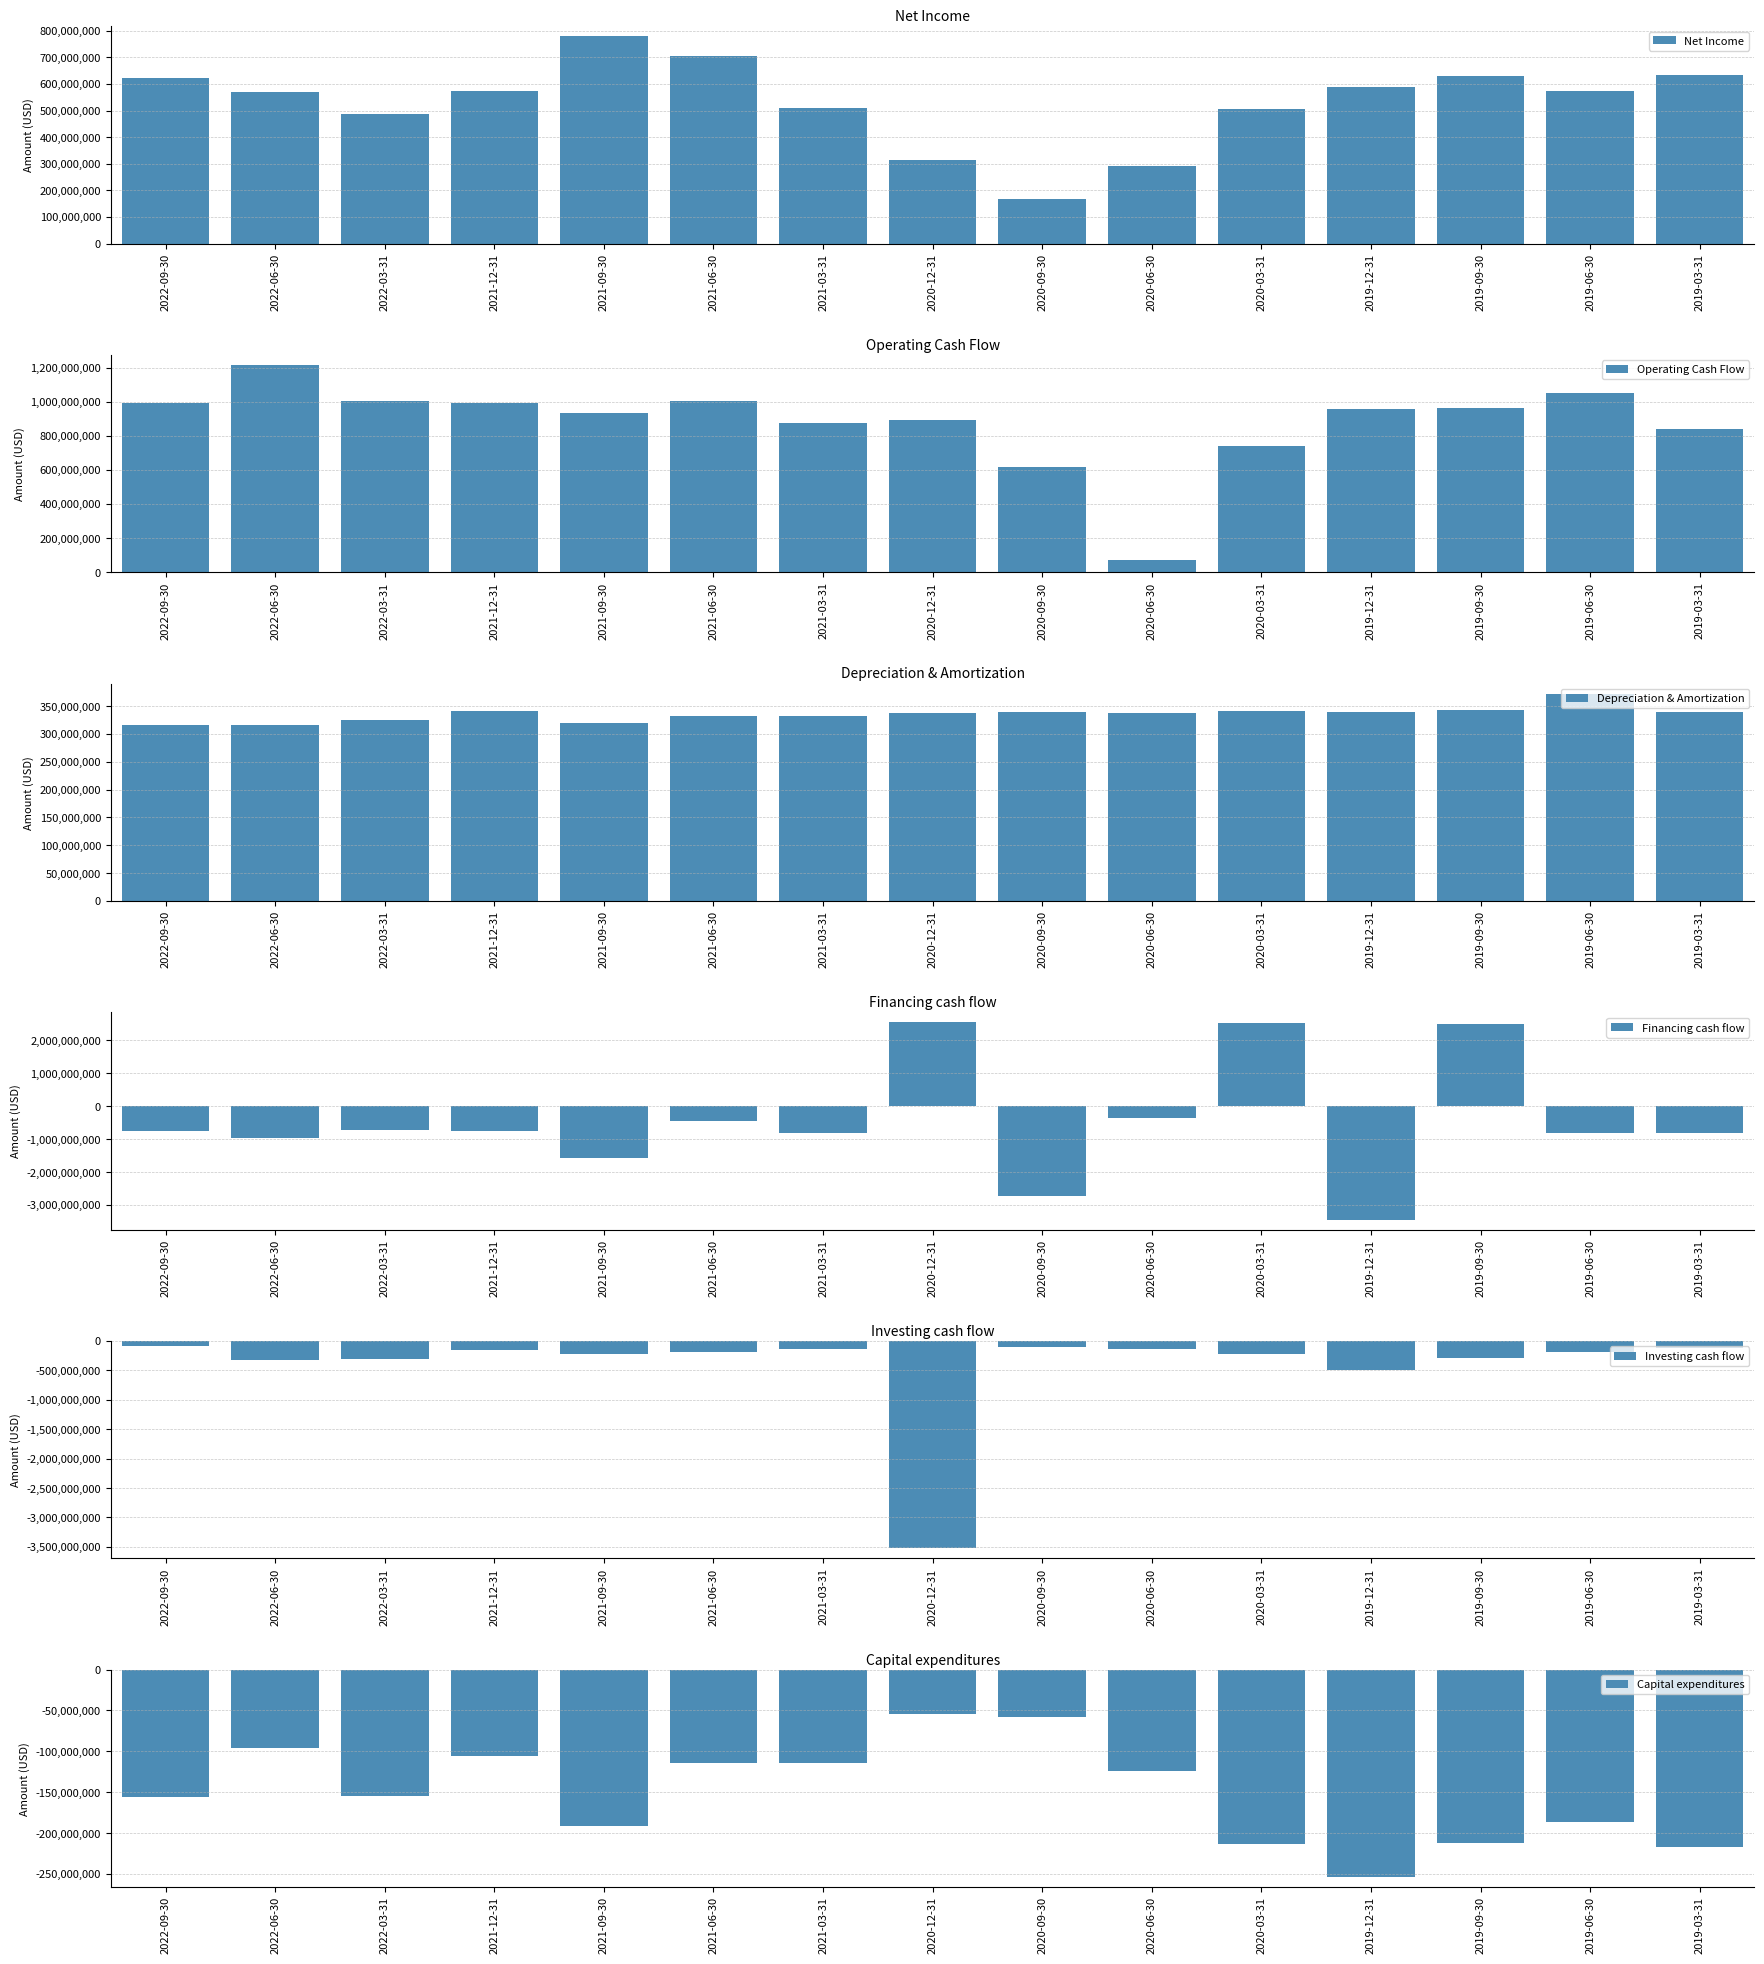

What is the highest value of the Capital expenditures series?

-54697000